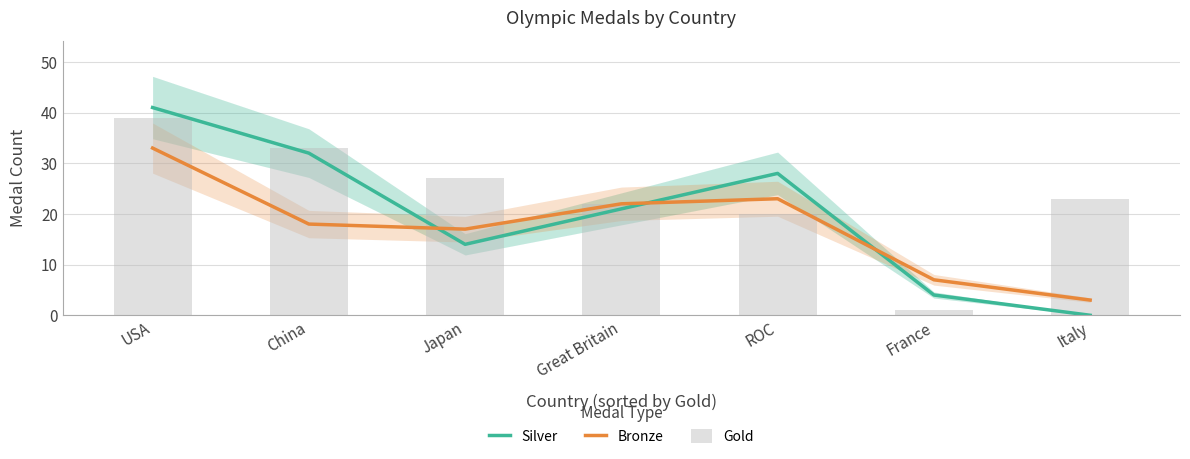

Which series changed the most between Great Britain and France?

Gold